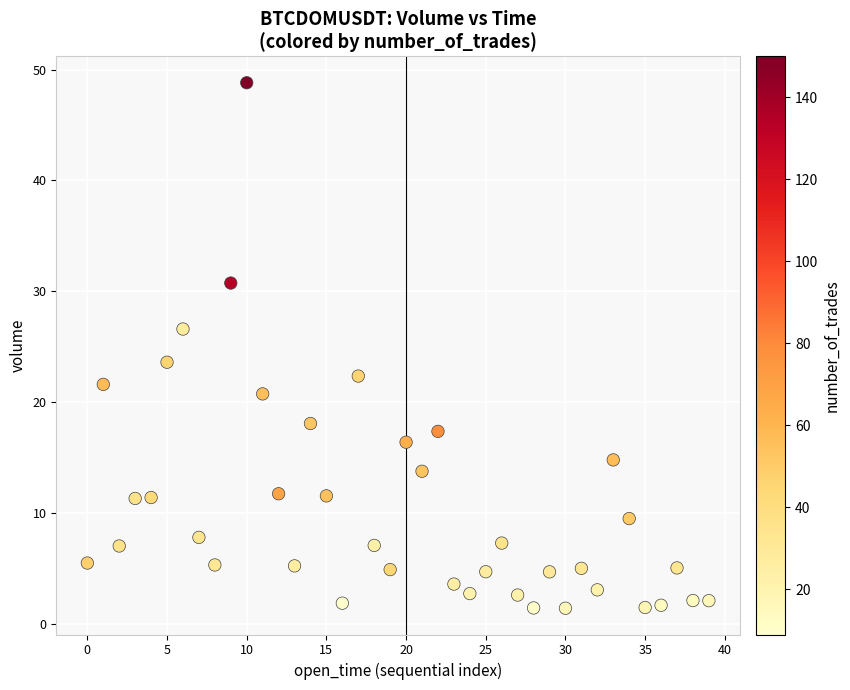

What is the range of Y values (max minus min)?

47.4